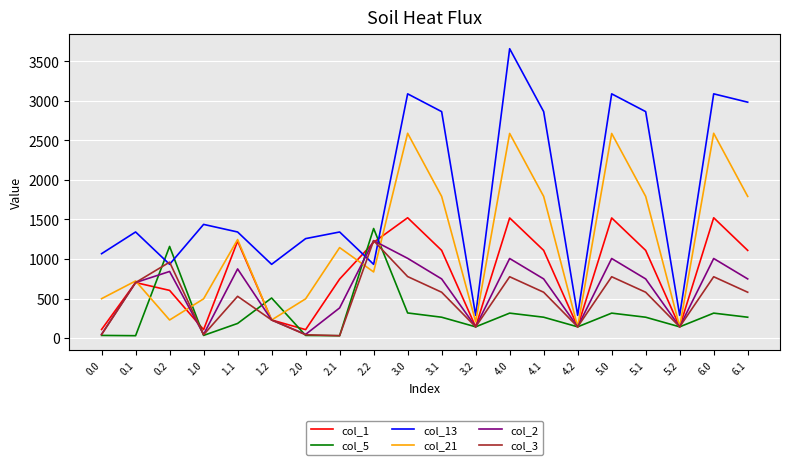

True or false: col_1 and col_21 intersect in this chart.

True